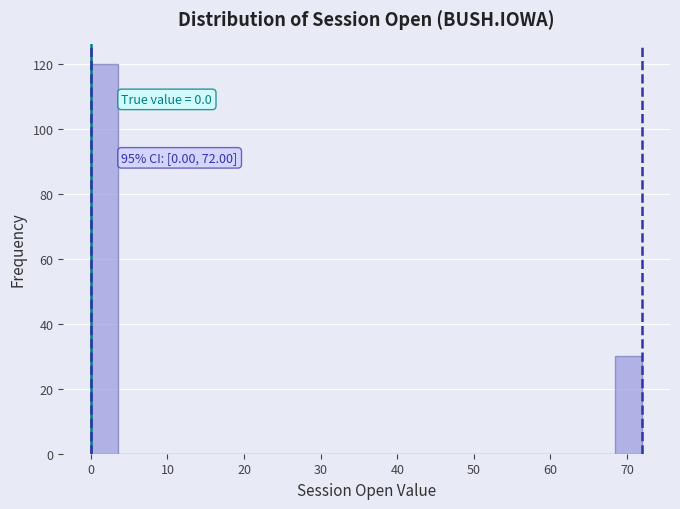

Read against the x-axis, roughly where is the centre of the tallest bar?

2